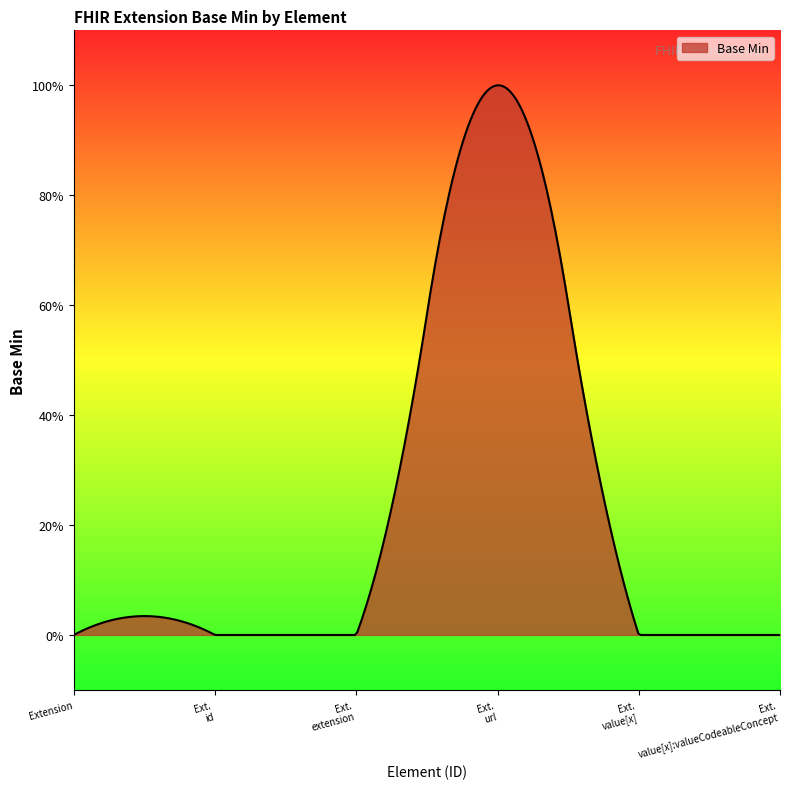

Does the chart have visible grid lines?

No